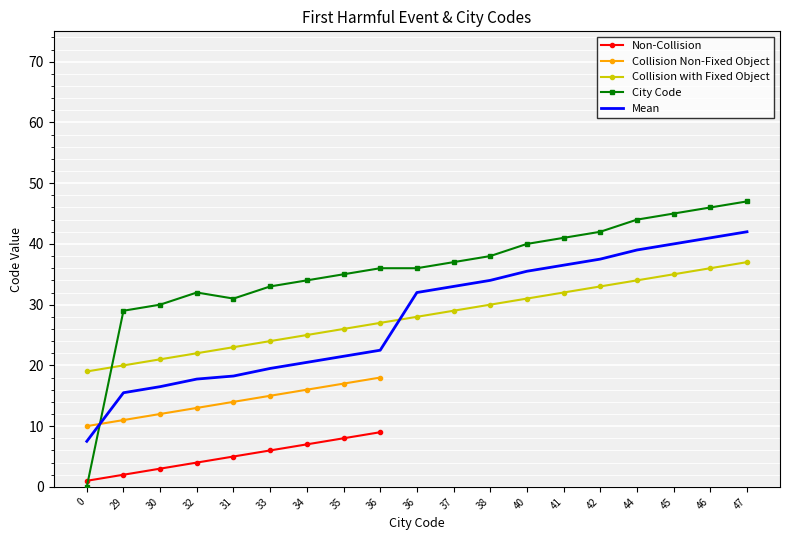

Which series has the largest total across all categories?

City Code